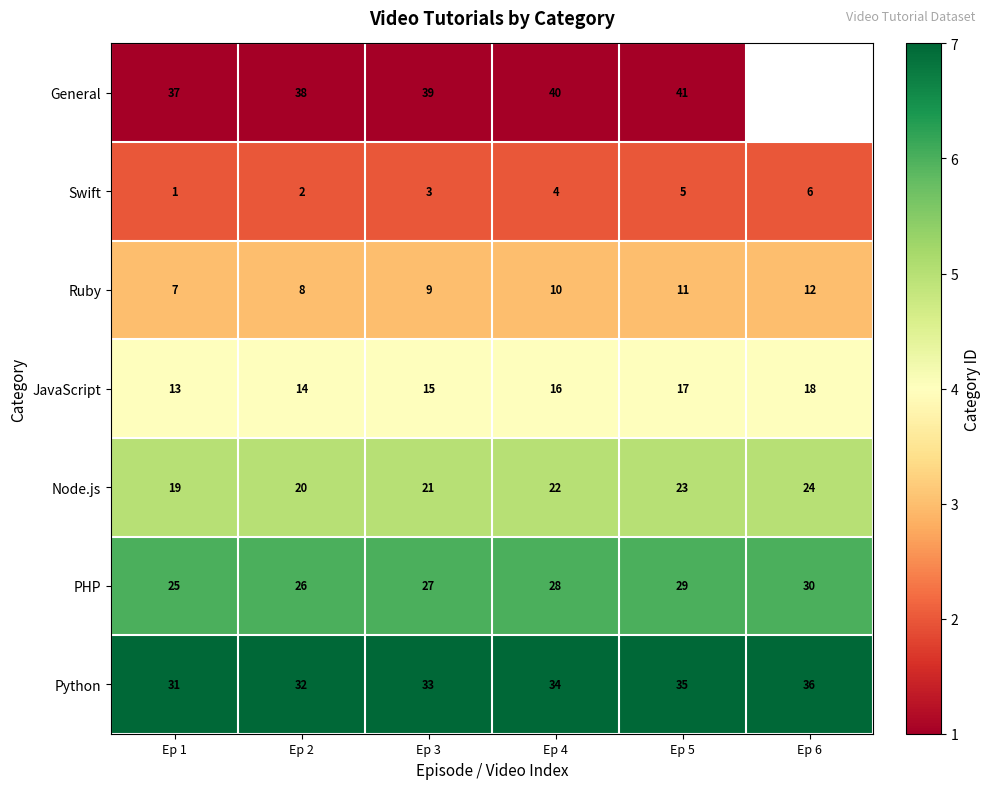

How many categories are shown in the chart?

6